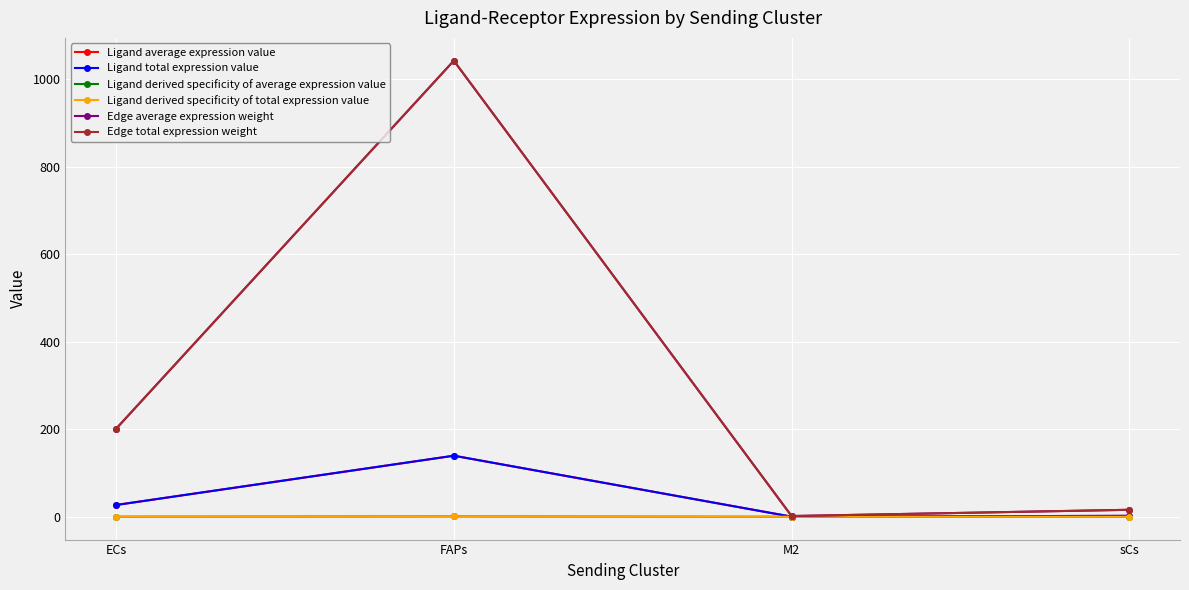

What is the difference between the highest and lowest values at sCs?

16.0